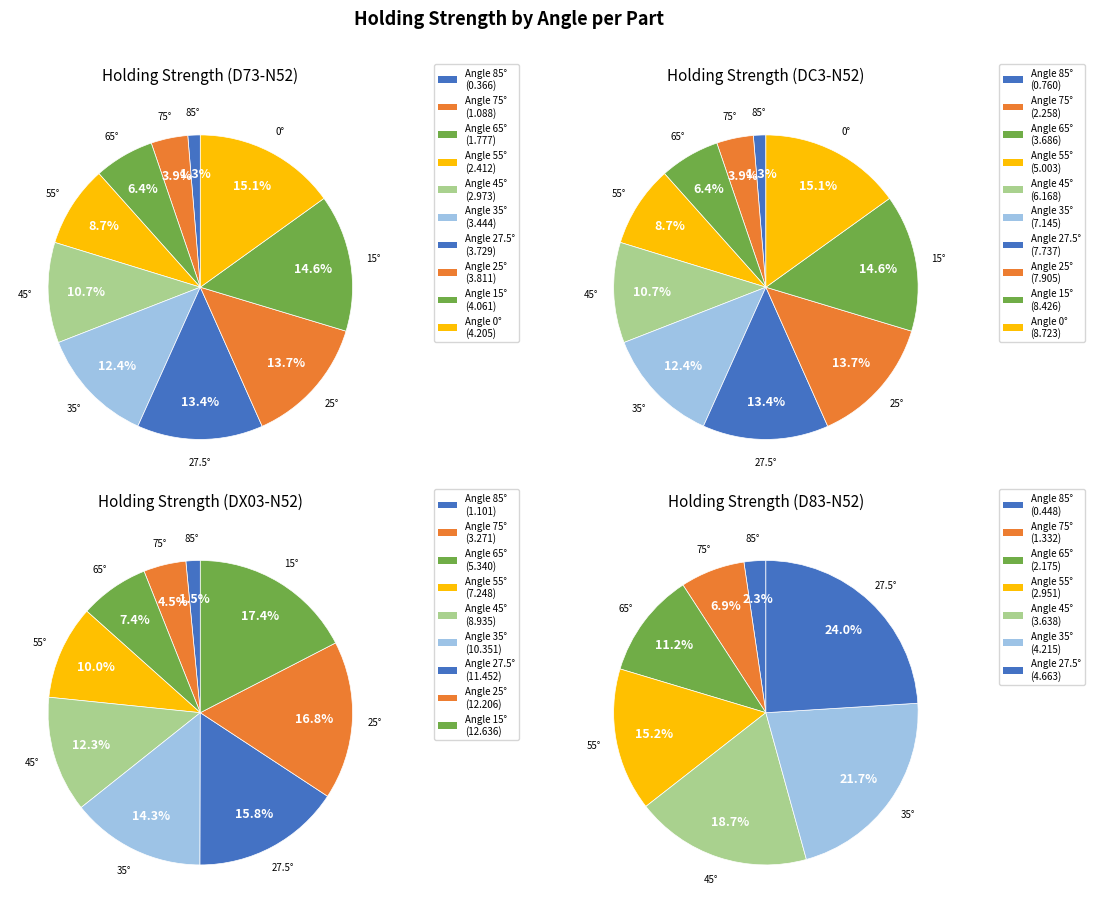

To the nearest percent, what percentage of the pie is 45?

19%